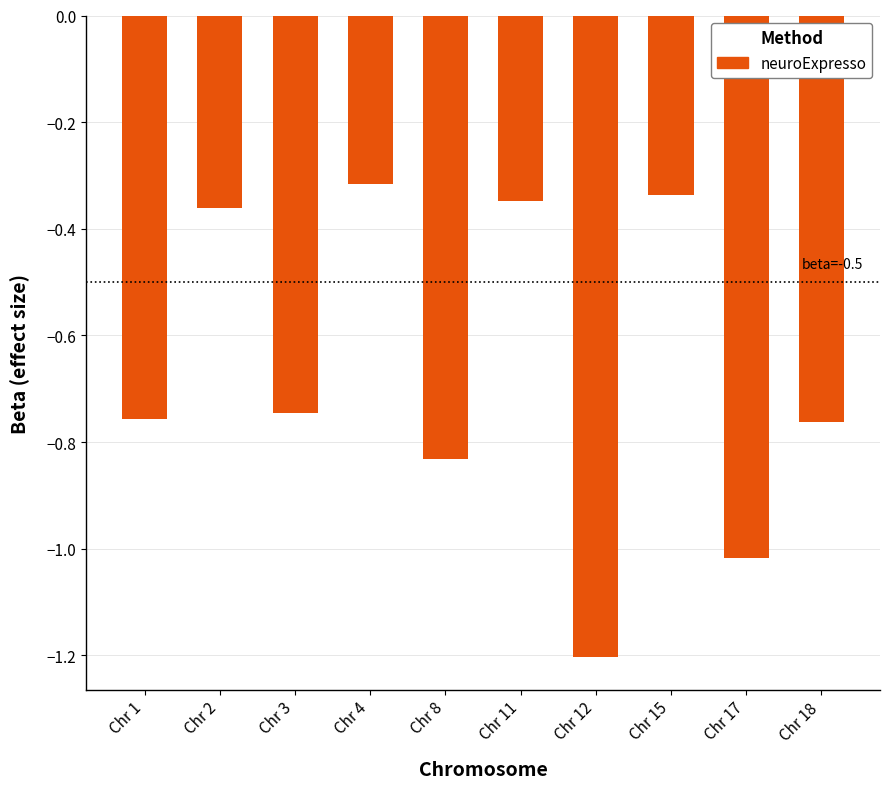

What is the change in value from Chr 17 to Chr 18?

+0.3